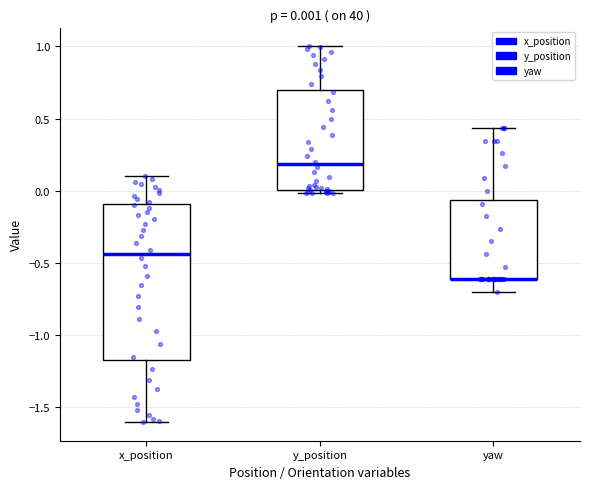

Which box is the tallest, from its lower edge to its upper edge?

x_position